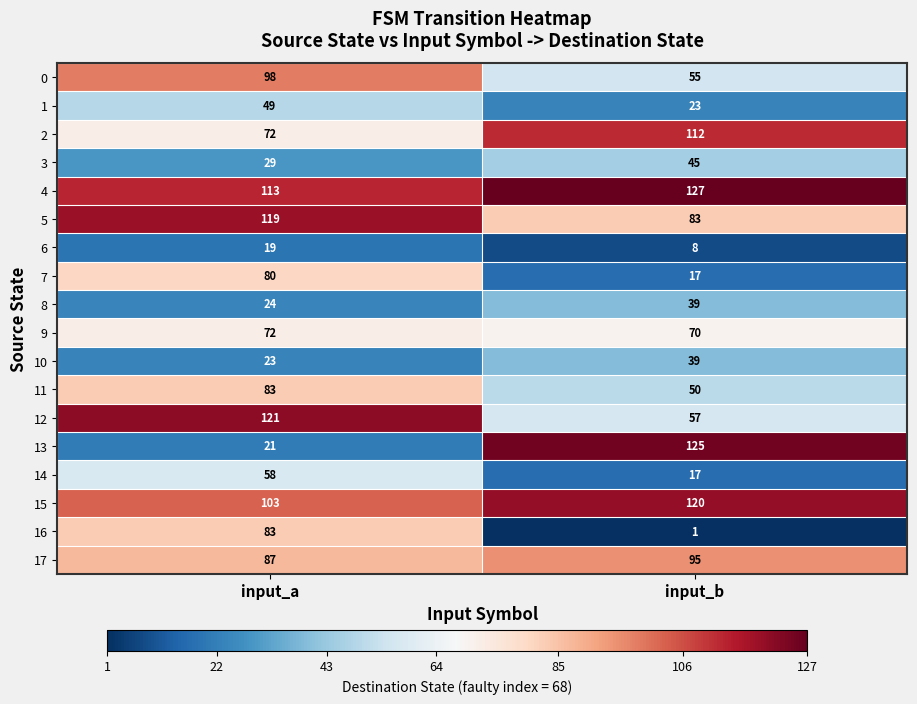

Which label corresponds to the largest value in the chart?

input_b